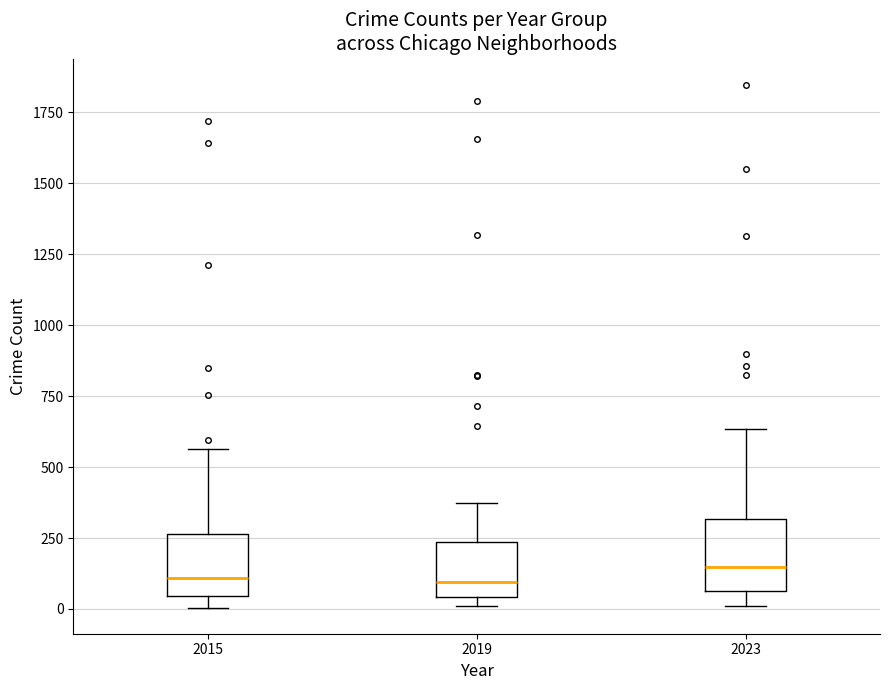

Reading left to right, transcribe this box plot: for each box, give where its median line is, the range the box spans, and where its two whiskers end, as read against the y-axis. The values are not printed on the chart, so give them approximately, as read against the axis.

2015: median 100, box 50 to 250, whiskers 0 to 550
2019: median 100, box 50 to 250, whiskers 0 to 400
2023: median 150, box 50 to 300, whiskers 0 to 650